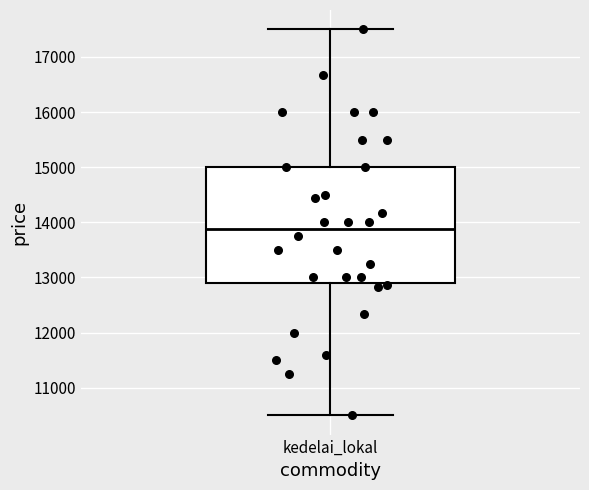

Read this box plot against the y-axis: the position of the median line, the range covered by the box, and the ends of both whiskers. The values are not printed on the chart, so give them approximately, as read against the axis.

median 13900, box 12900 to 15000, whiskers 10500 to 17500